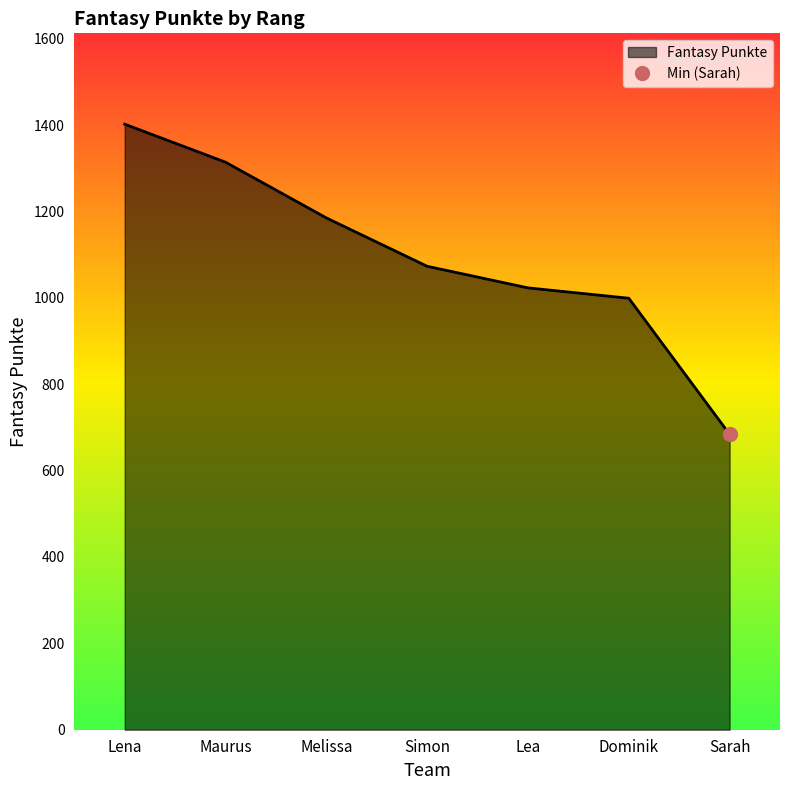

Count the number of categories in the chart.

7